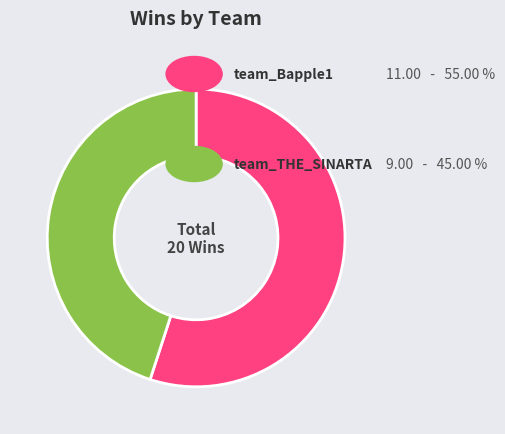

How many slices are in this pie chart?

2